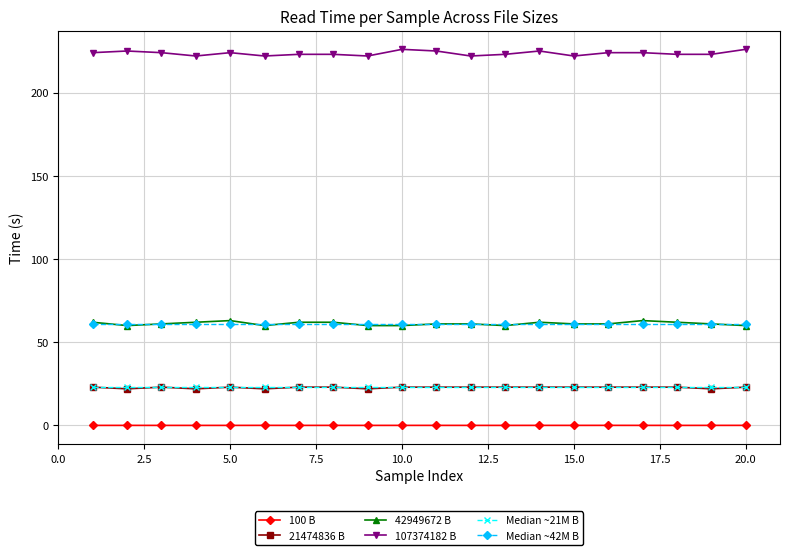

How many categories are shown in the chart?

20